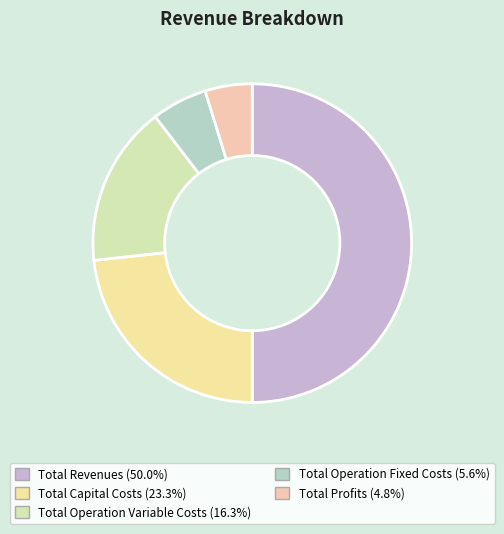

What is the change in value from Total Capital Costs to Total Operation Variable Costs?

-144726.4